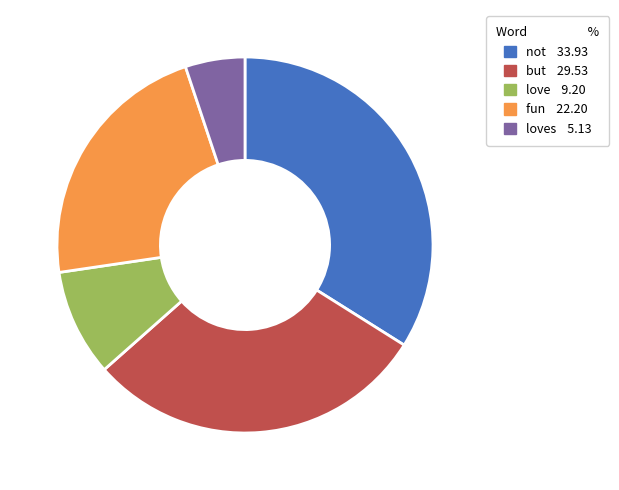

Is there any slice that represents more than half of the pie?

No